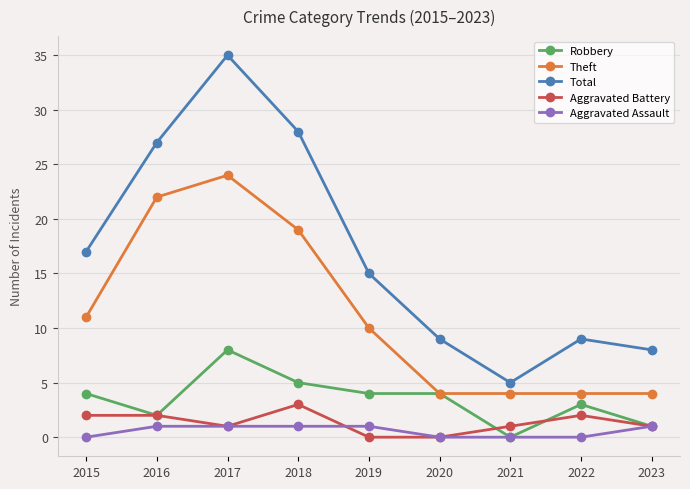

Is this an area chart (filled region under the line)?

No